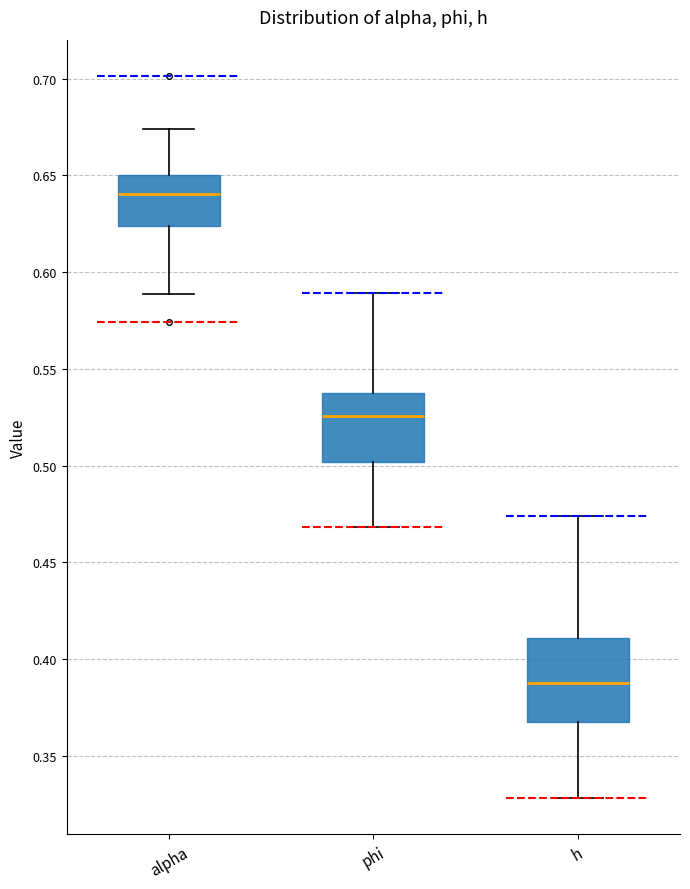

Which box has the lowest median line?

h